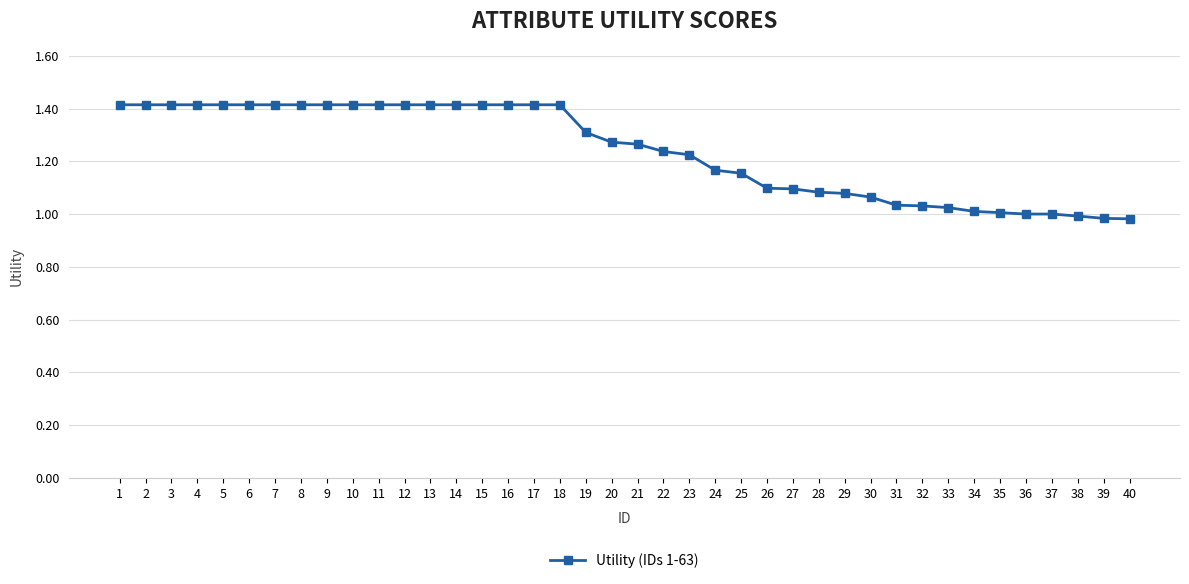

What is the greatest value displayed?

1.4